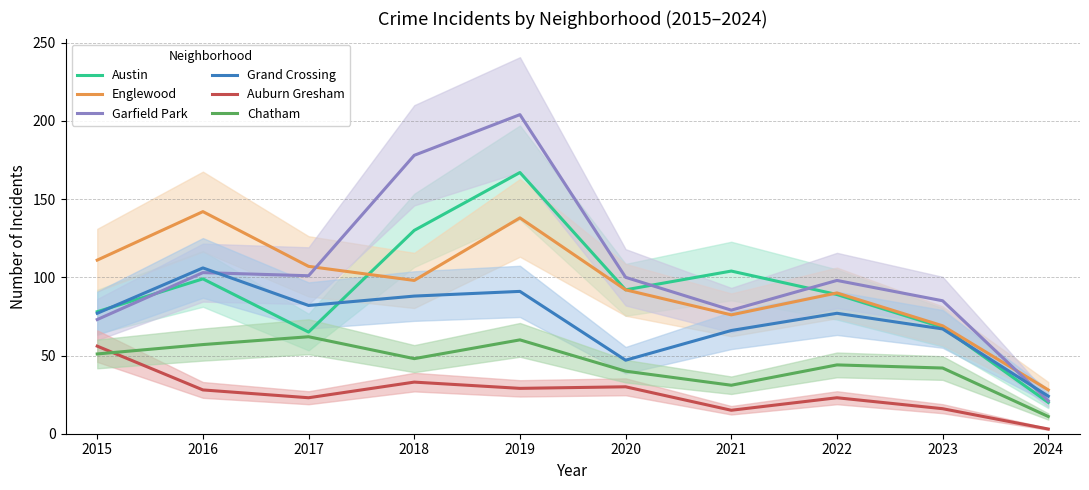

Rank the series at 2020 from lowest to highest value.

Auburn Gresham, Chatham, Grand Crossing, Austin, Englewood, Garfield Park